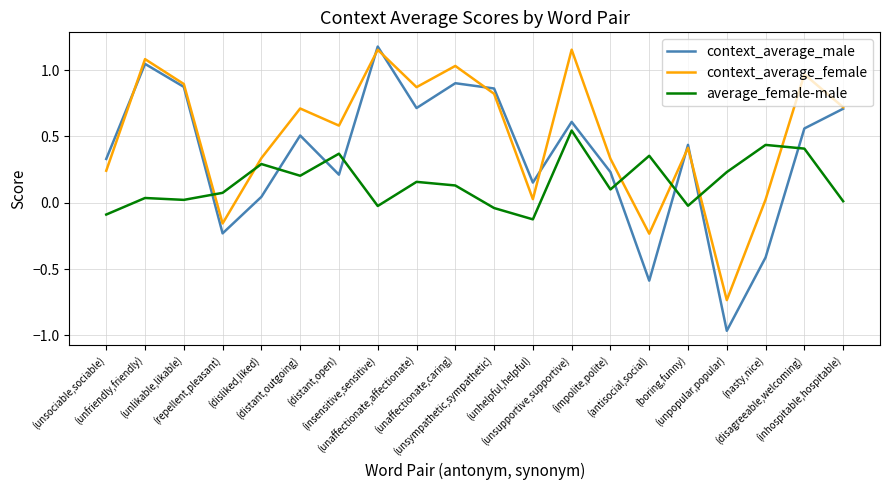

Which series has the largest range (max minus min)?

context_average_male